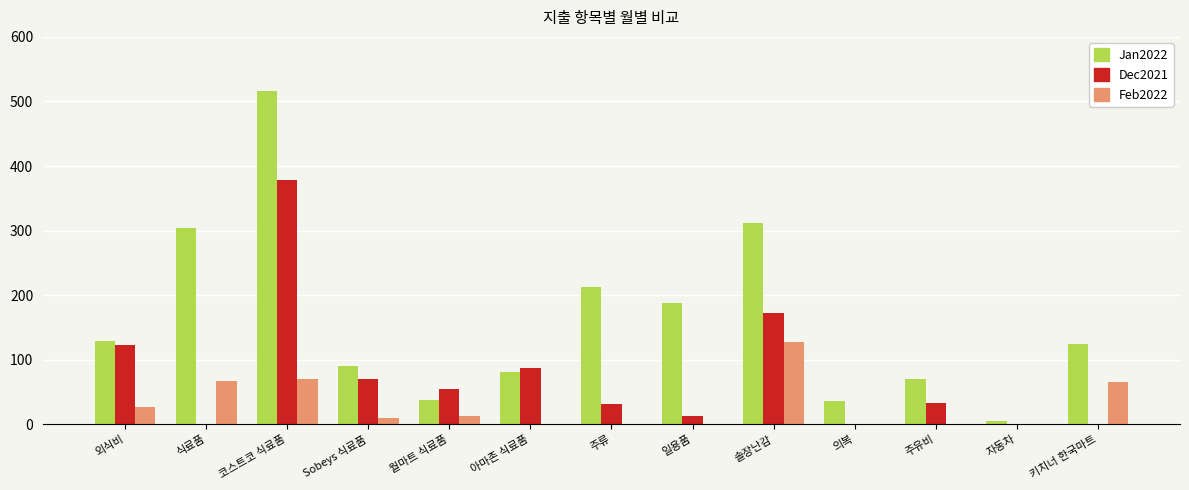

What is the maximum value for Dec2021?

377.7